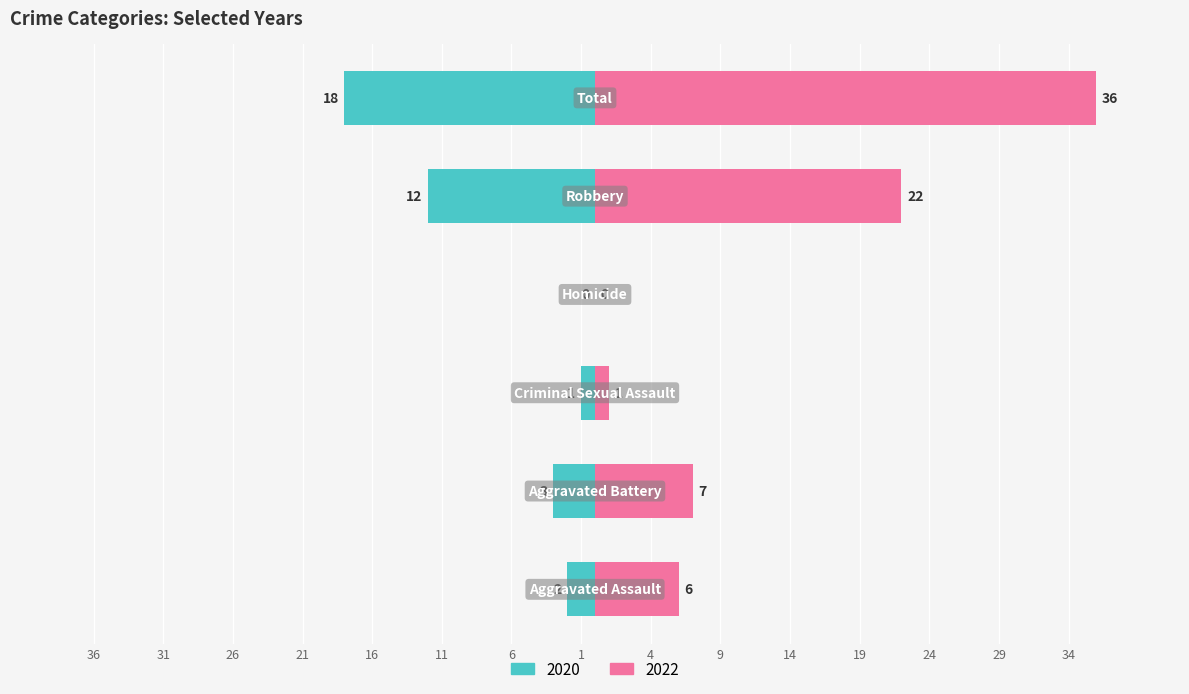

List the labels in order of 2022 value, largest first.

Total, Robbery, Aggravated Battery, Aggravated Assault, Criminal Sexual Assault, Homicide